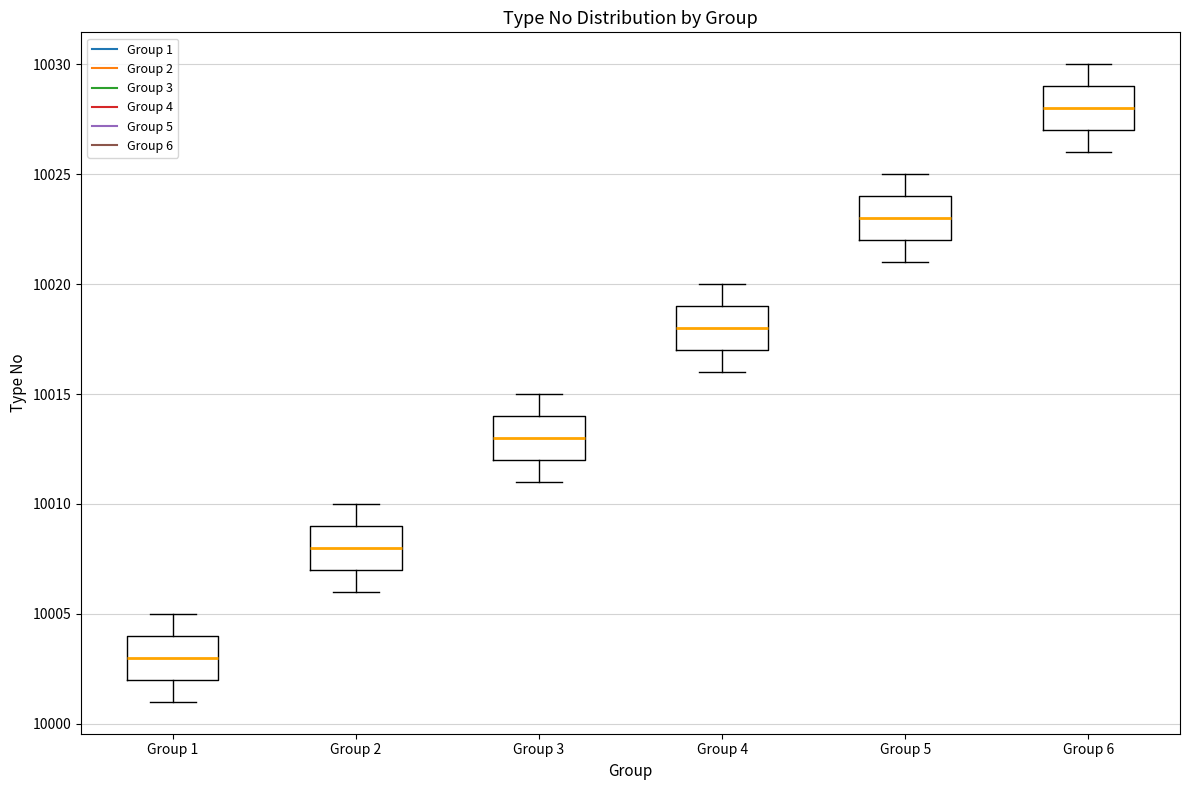

Which box has the lowest median line?

Group 1